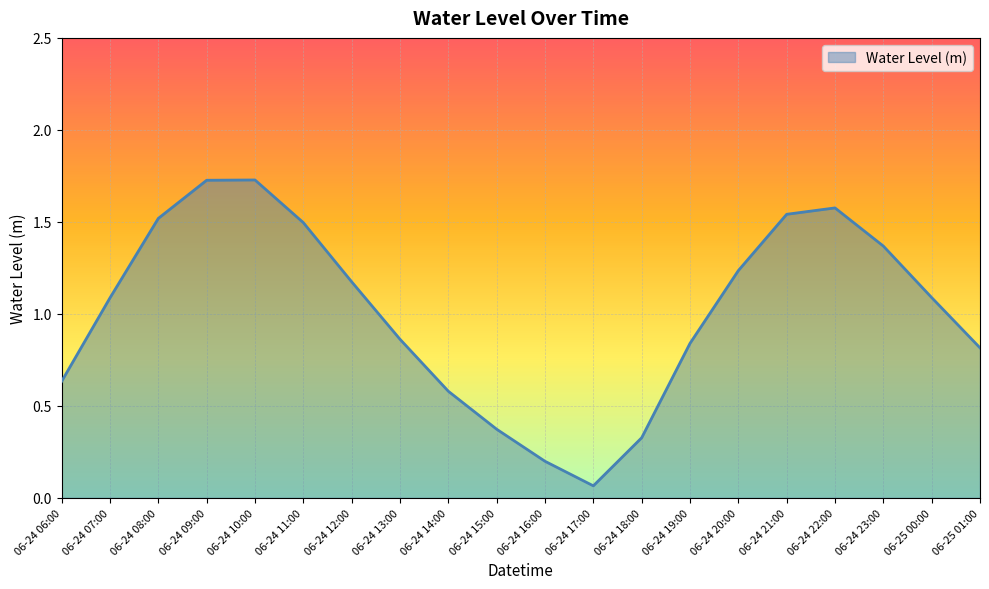

What is the sum of all values?

20.2